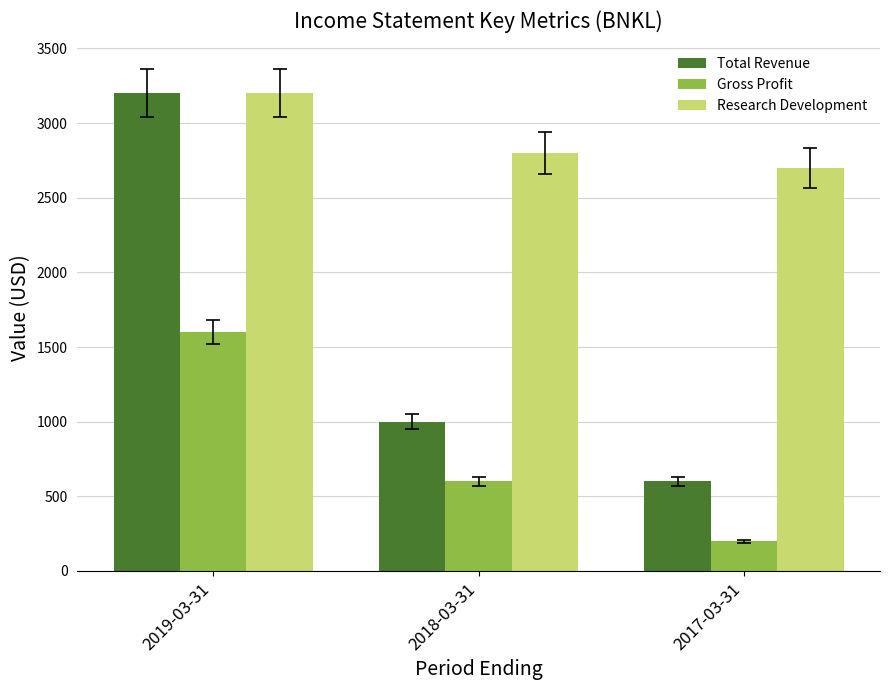

Reading right to left, extract all data points from this chart.

Total Revenue: 2017-03-31=600	2018-03-31=1000	2019-03-31=3200
Gross Profit: 2017-03-31=200	2018-03-31=600	2019-03-31=1600
Research Development: 2017-03-31=2700	2018-03-31=2800	2019-03-31=3200